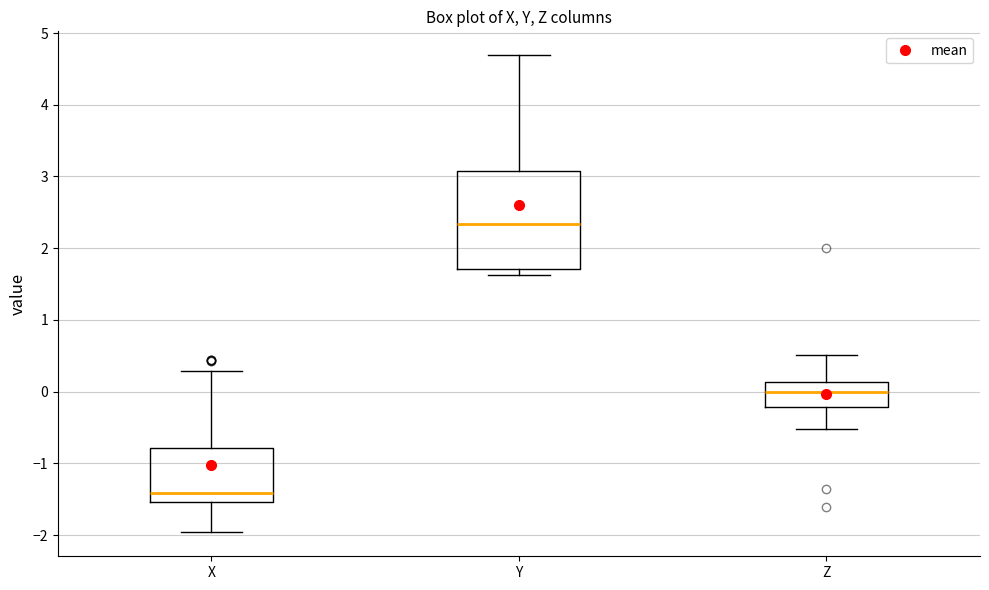

Which box has the lowest median line?

X